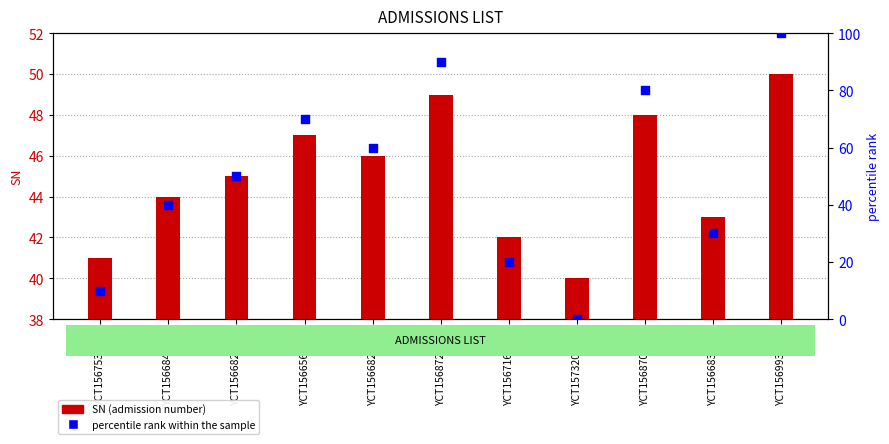

Which series reaches the maximum Y coordinate?

percentile rank within the sample